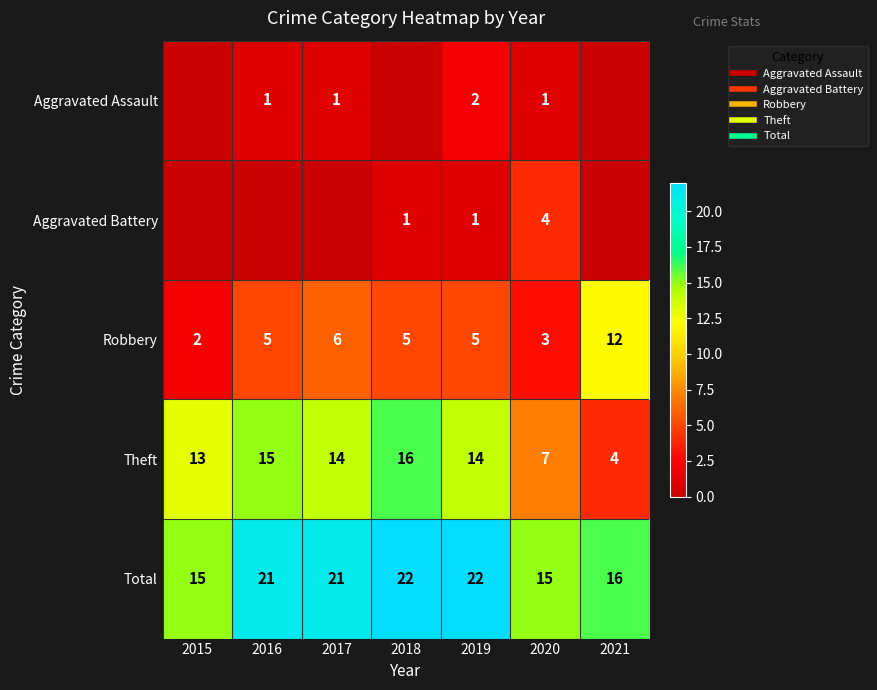

At 2020, list the series in order from largest to smallest.

Total, Theft, Aggravated Battery, Robbery, Aggravated Assault